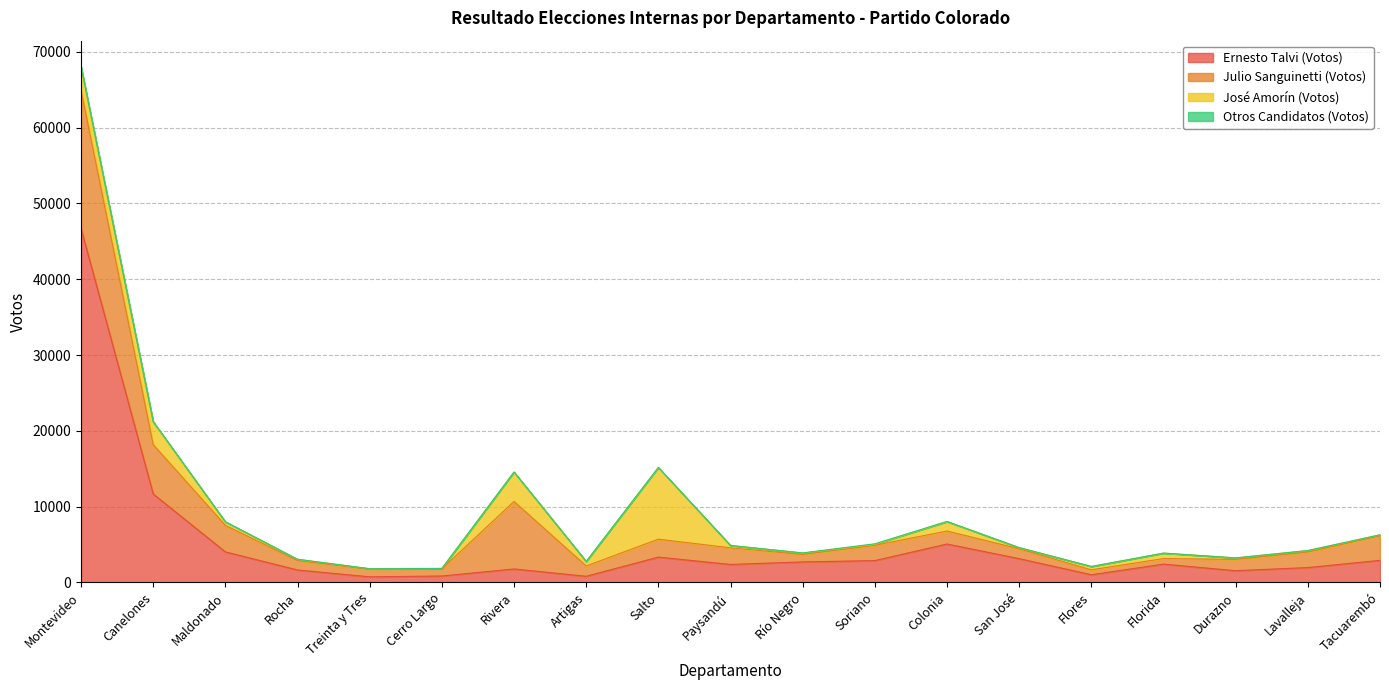

Where is José Amorín (Votos) nearest to the value 4747?

Rivera